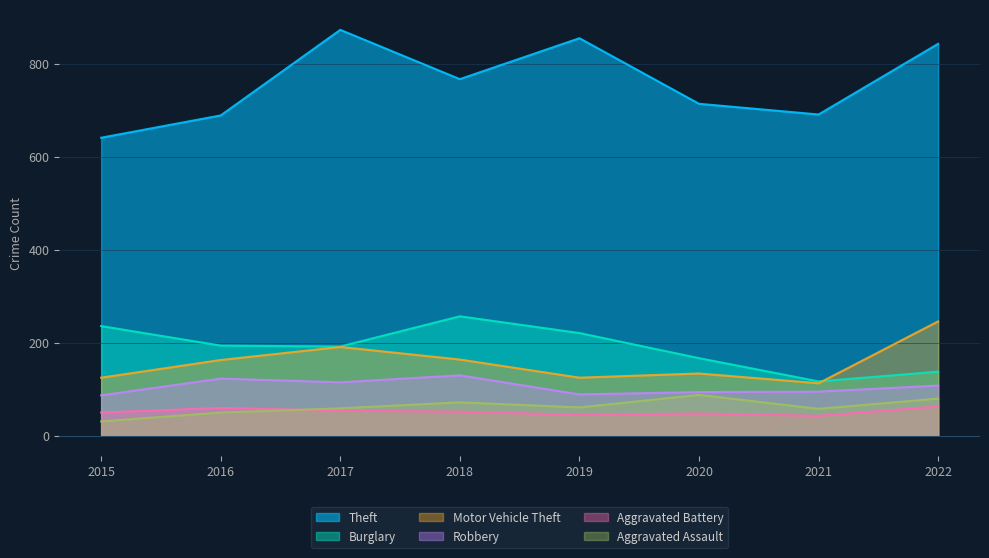

List the series in order of their peak value, highest first.

Theft, Burglary, Motor Vehicle Theft, Robbery, Aggravated Assault, Aggravated Battery